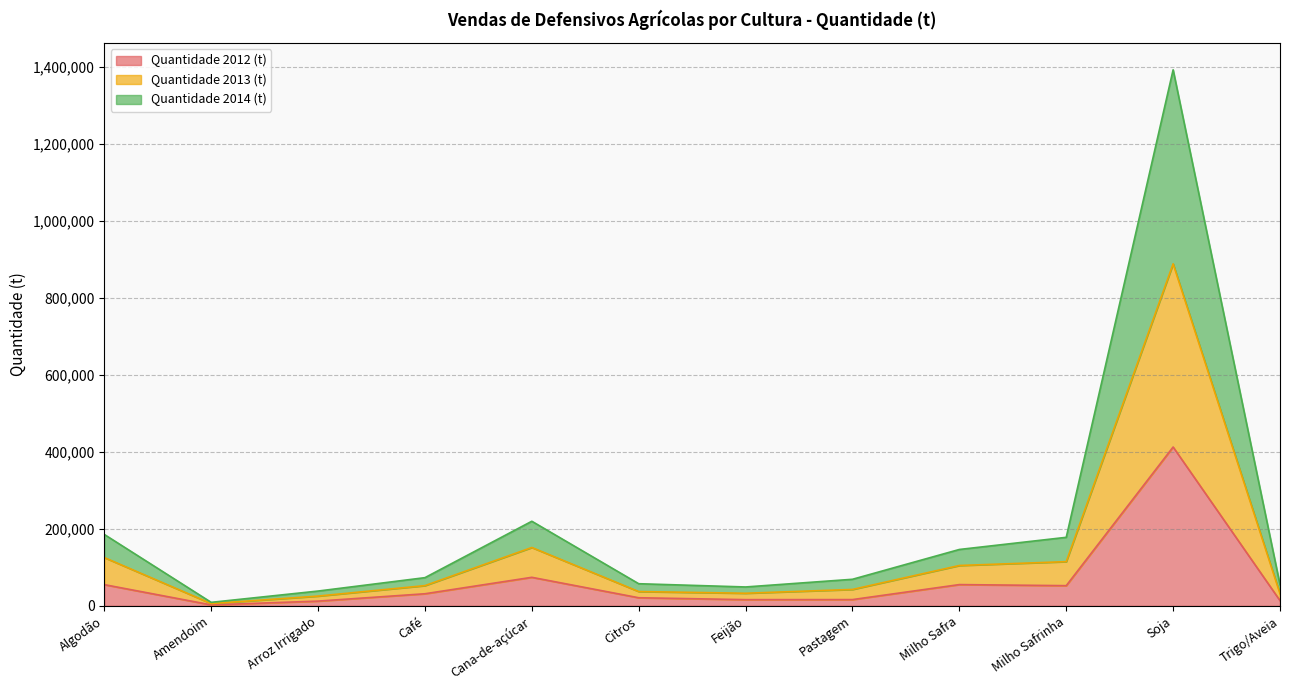

What is the value of the Quantidade 2012 (t) point at the 5th from the left?

74144.0